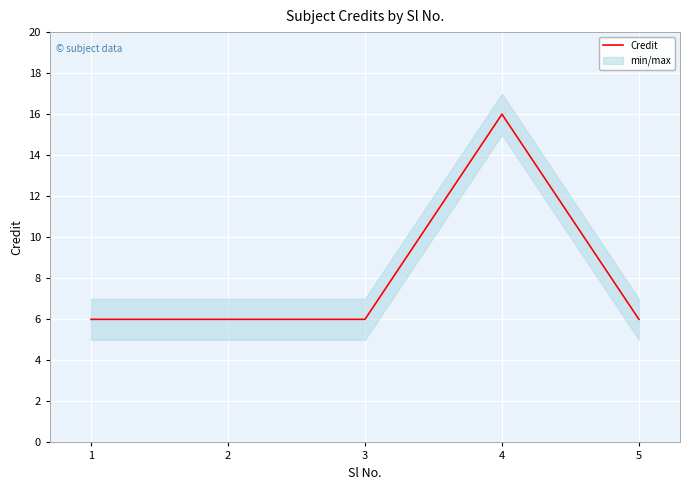

What is the minimum value shown in the chart?

6